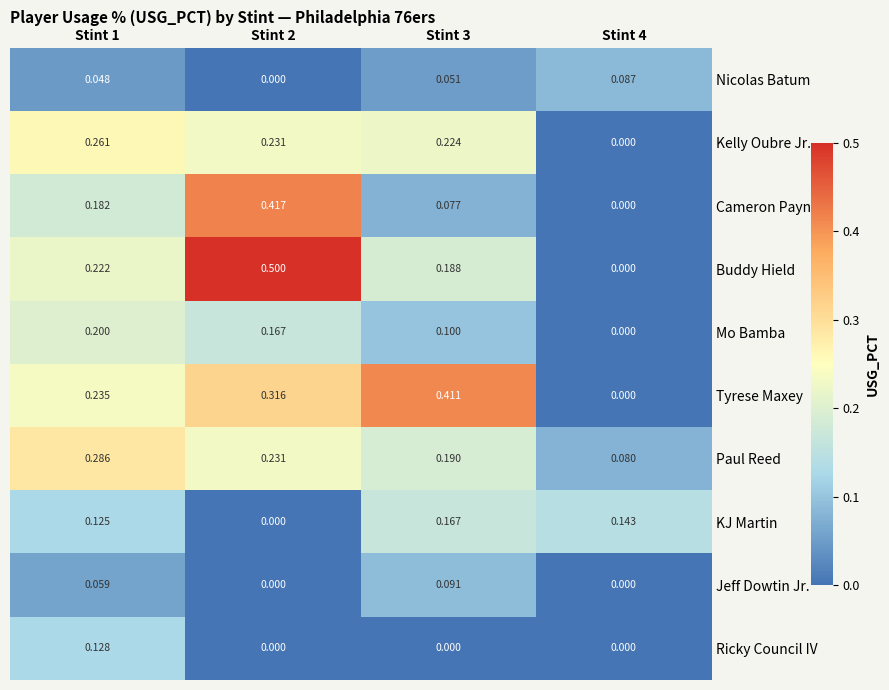

How many categories are shown in the chart?

4